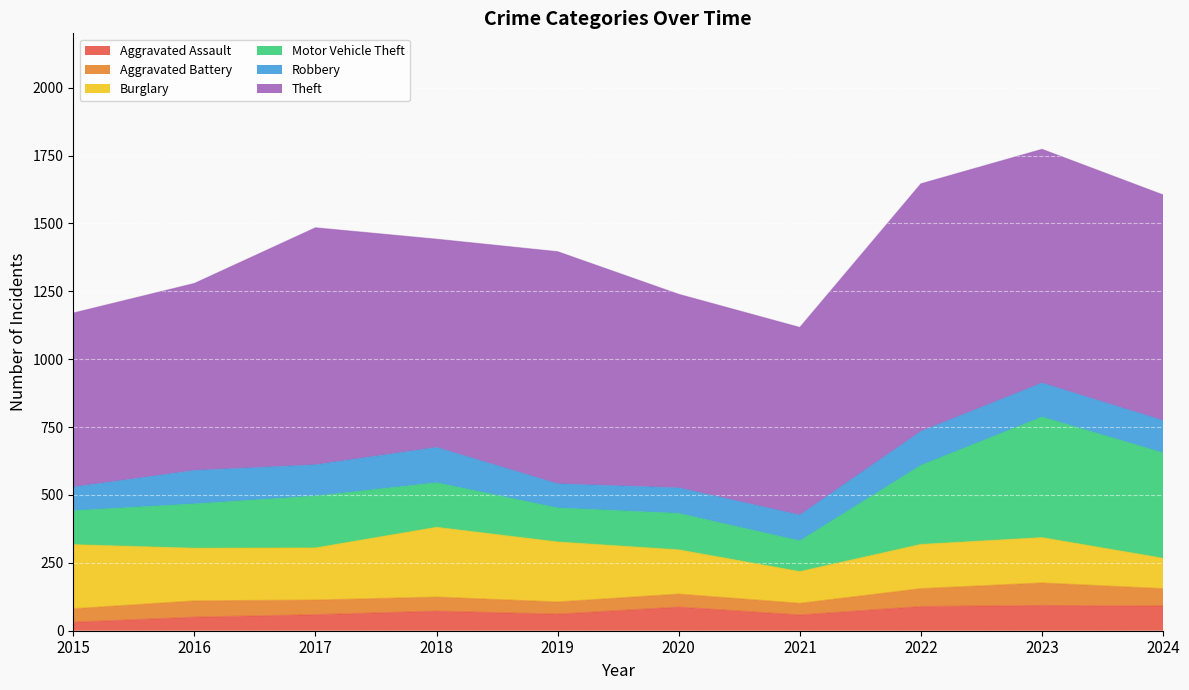

What is the spread (max minus min) of values at 2017?

819